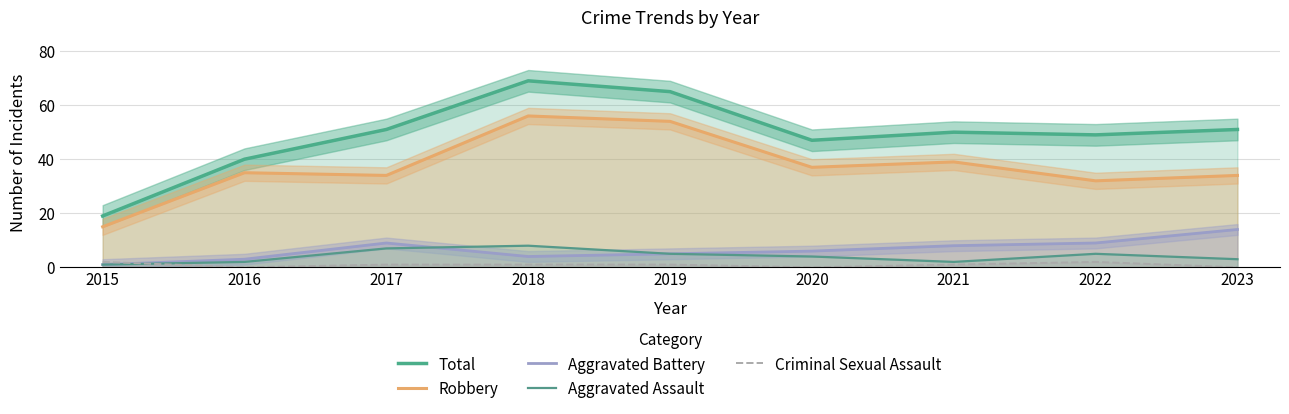

At which category does Aggravated Assault reach its first local valley?

2021